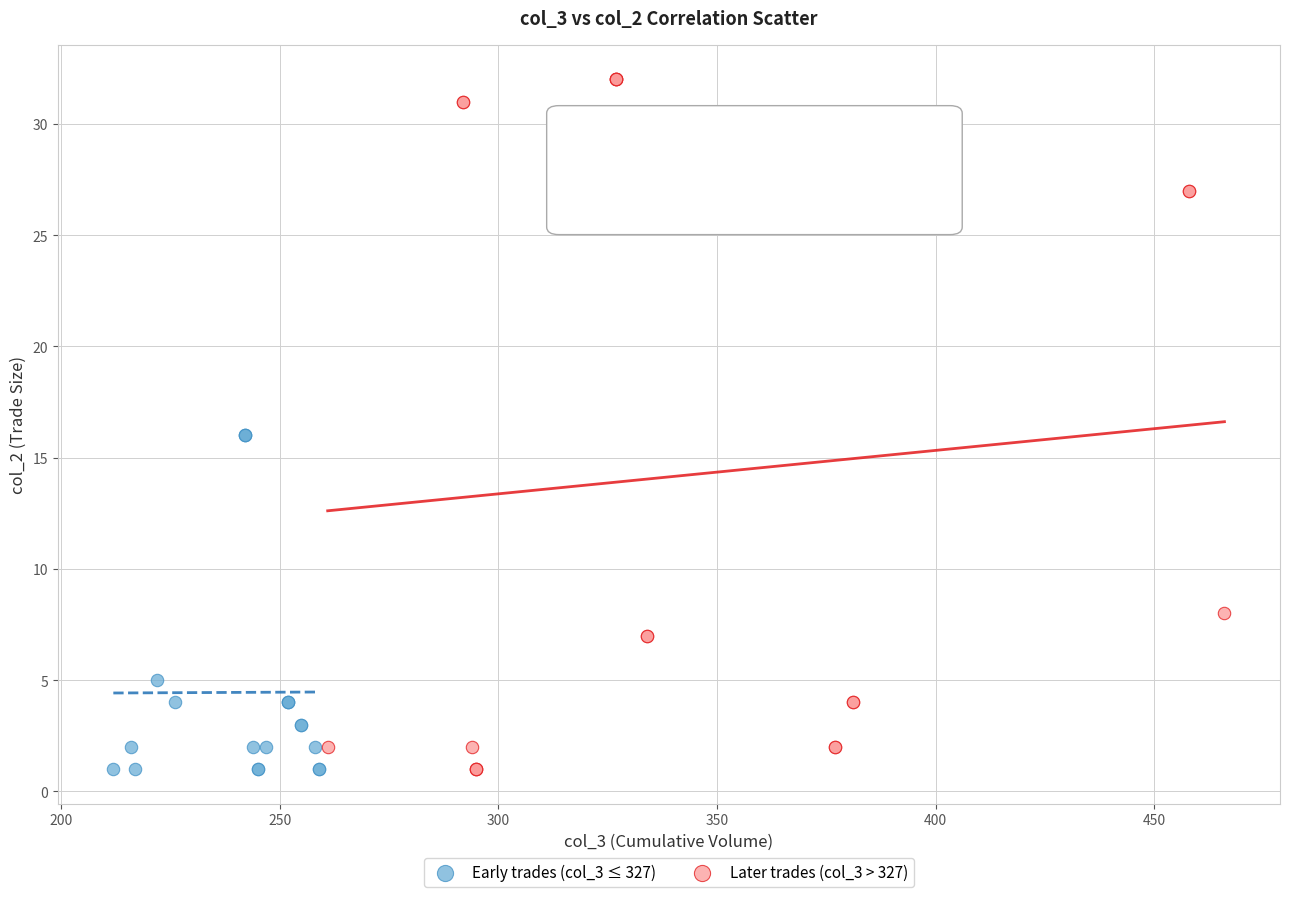

Which series reaches the maximum Y coordinate?

Later trades (col_3 > 327)